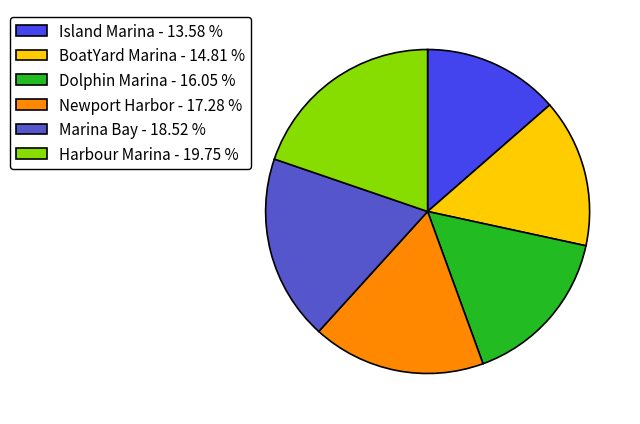

Which has a higher value, Newport Harbor - 17.28 % or Harbour Marina - 19.75 %?

Harbour Marina - 19.75 %